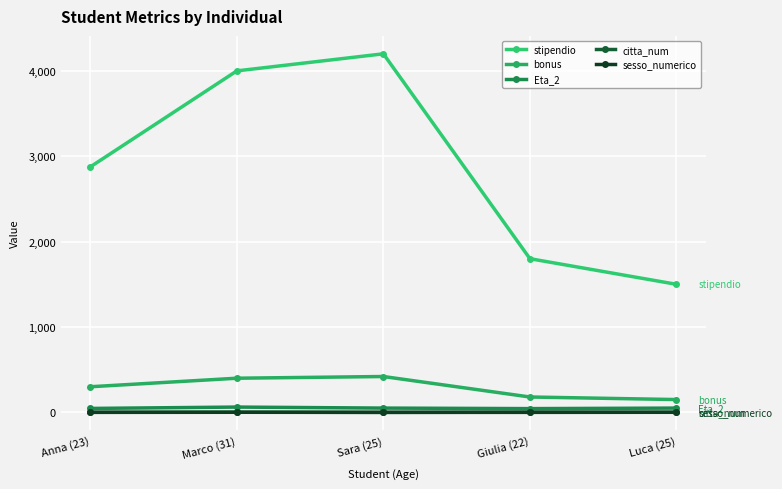

What is the sum of all citta_num values?

6